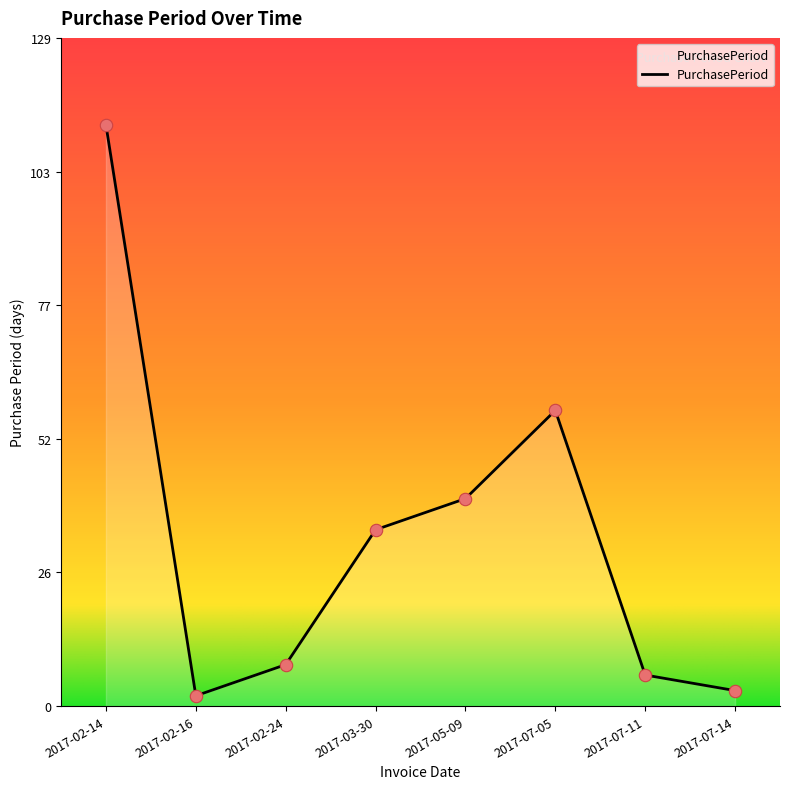

What is the change in value from 2017-02-24 to 2017-07-05?

+49